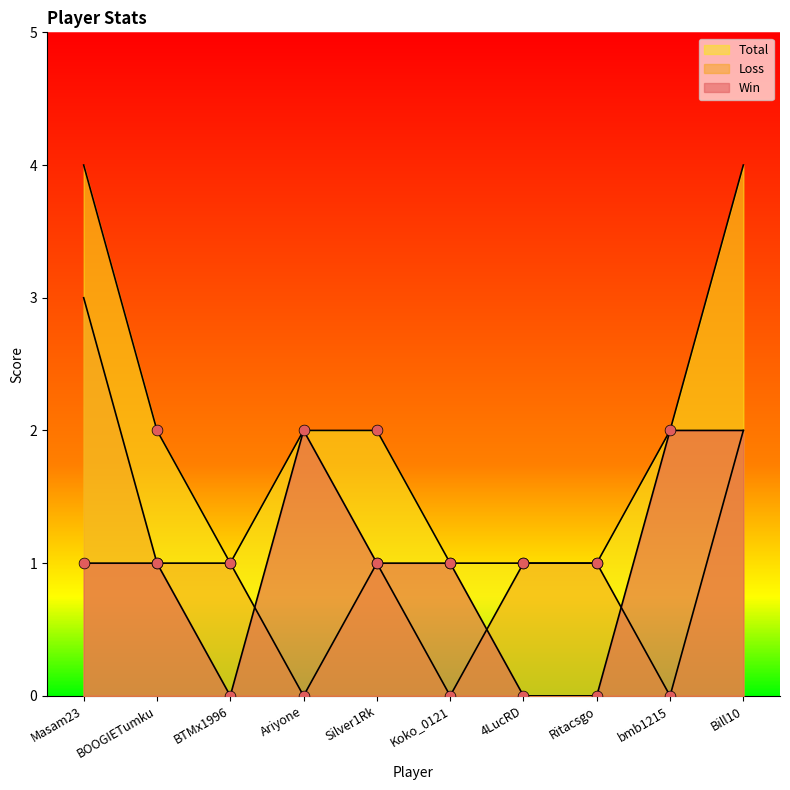

Which series has the widest spread of Y values?

Loss